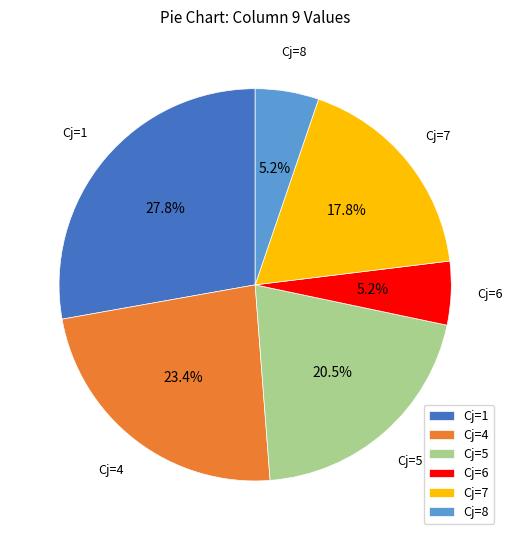

What is the ratio of the value at Cj=1 to the value at Cj=5?

1.4